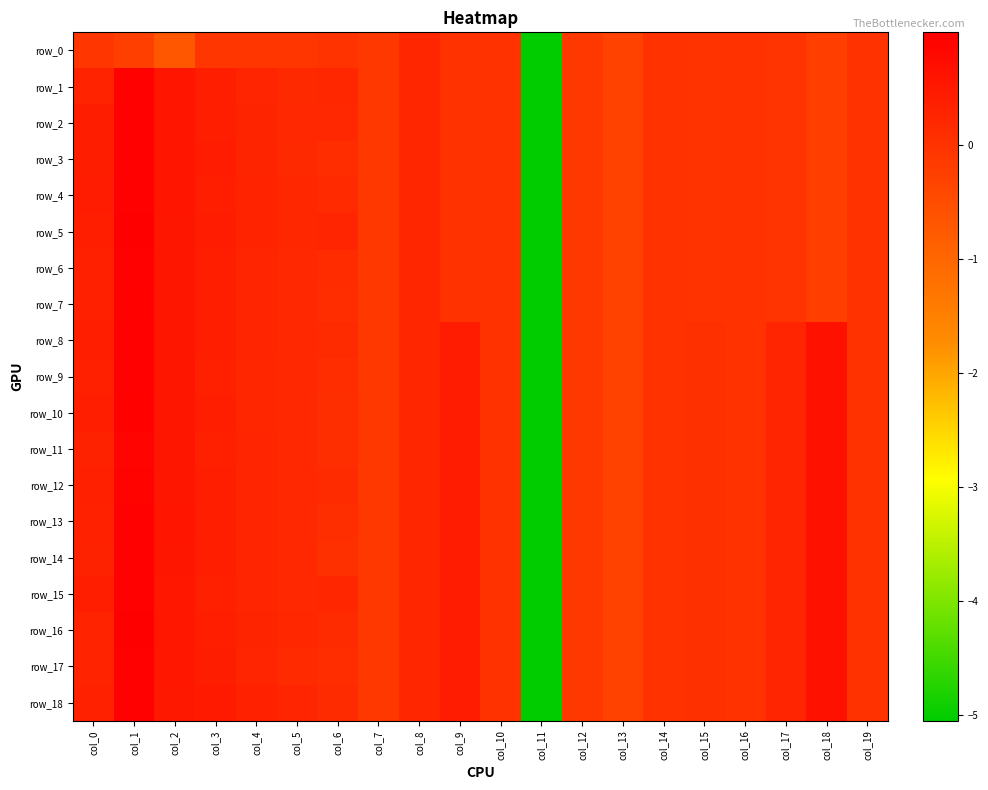

At which label is row_0 closest to -2?

col_2